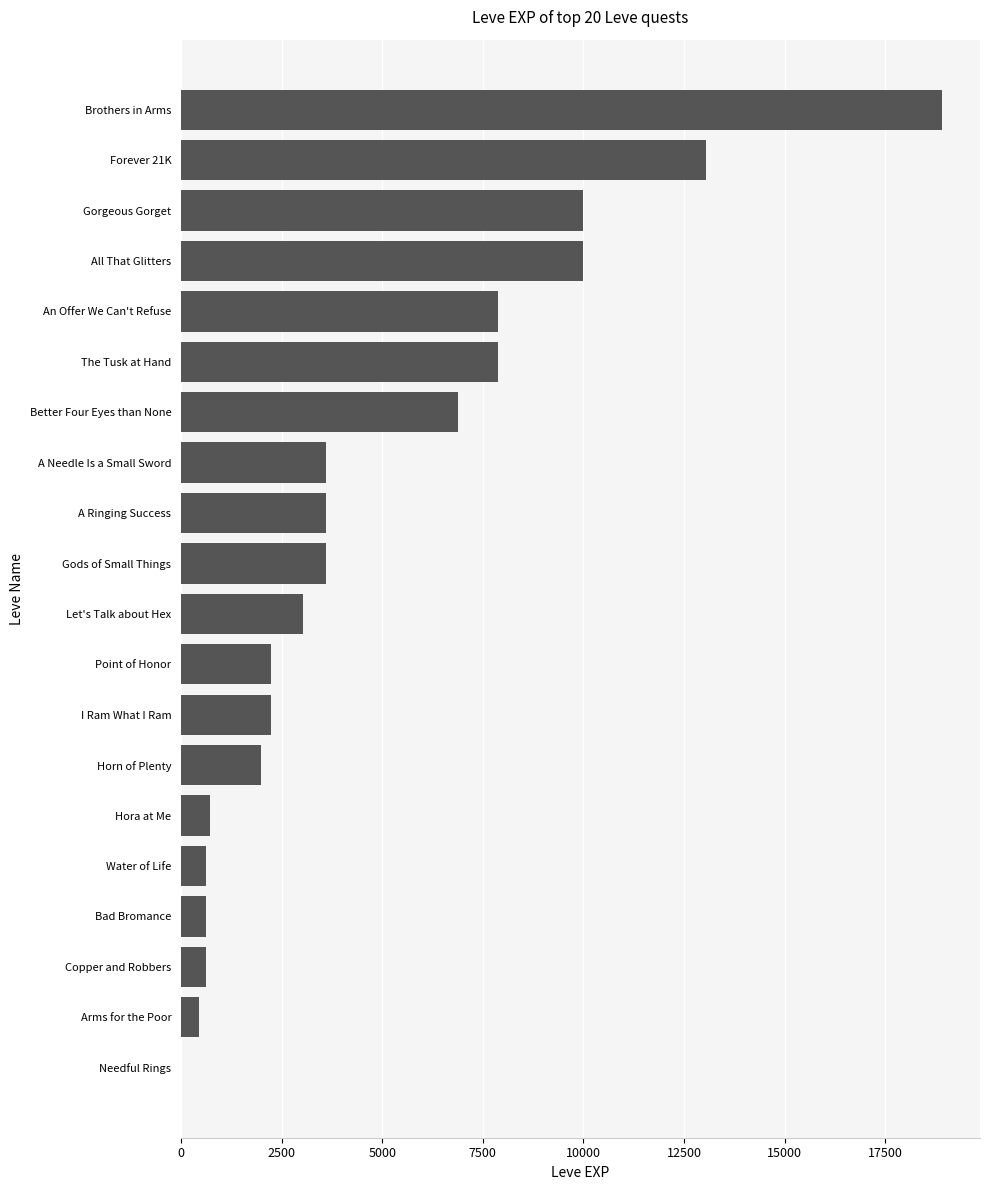

What is the change in value from Better Four Eyes than None to The Tusk at Hand?

+1000